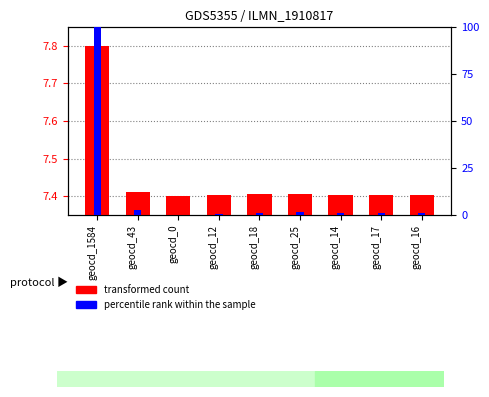

The percentile rank within the sample series shows 1.5 at geocd_16. True or false?

False